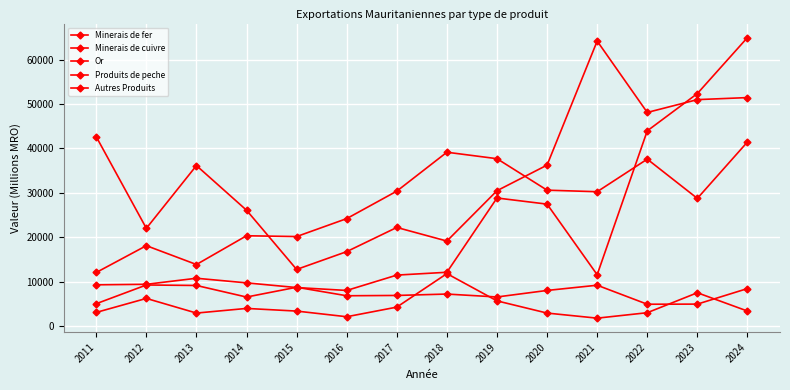

Is this an area chart (filled region under the line)?

No